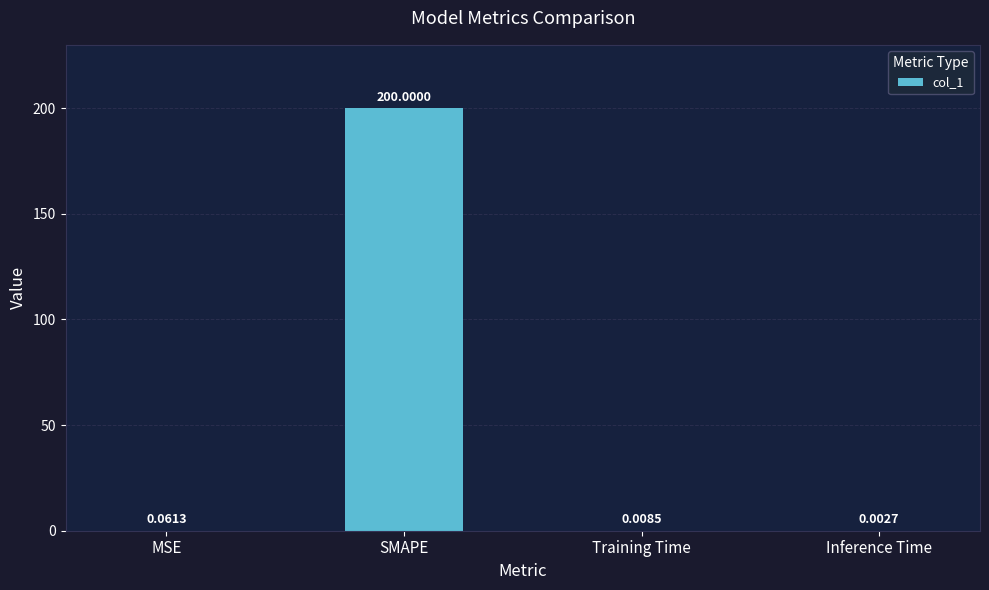

What is the sum of all values?

200.1